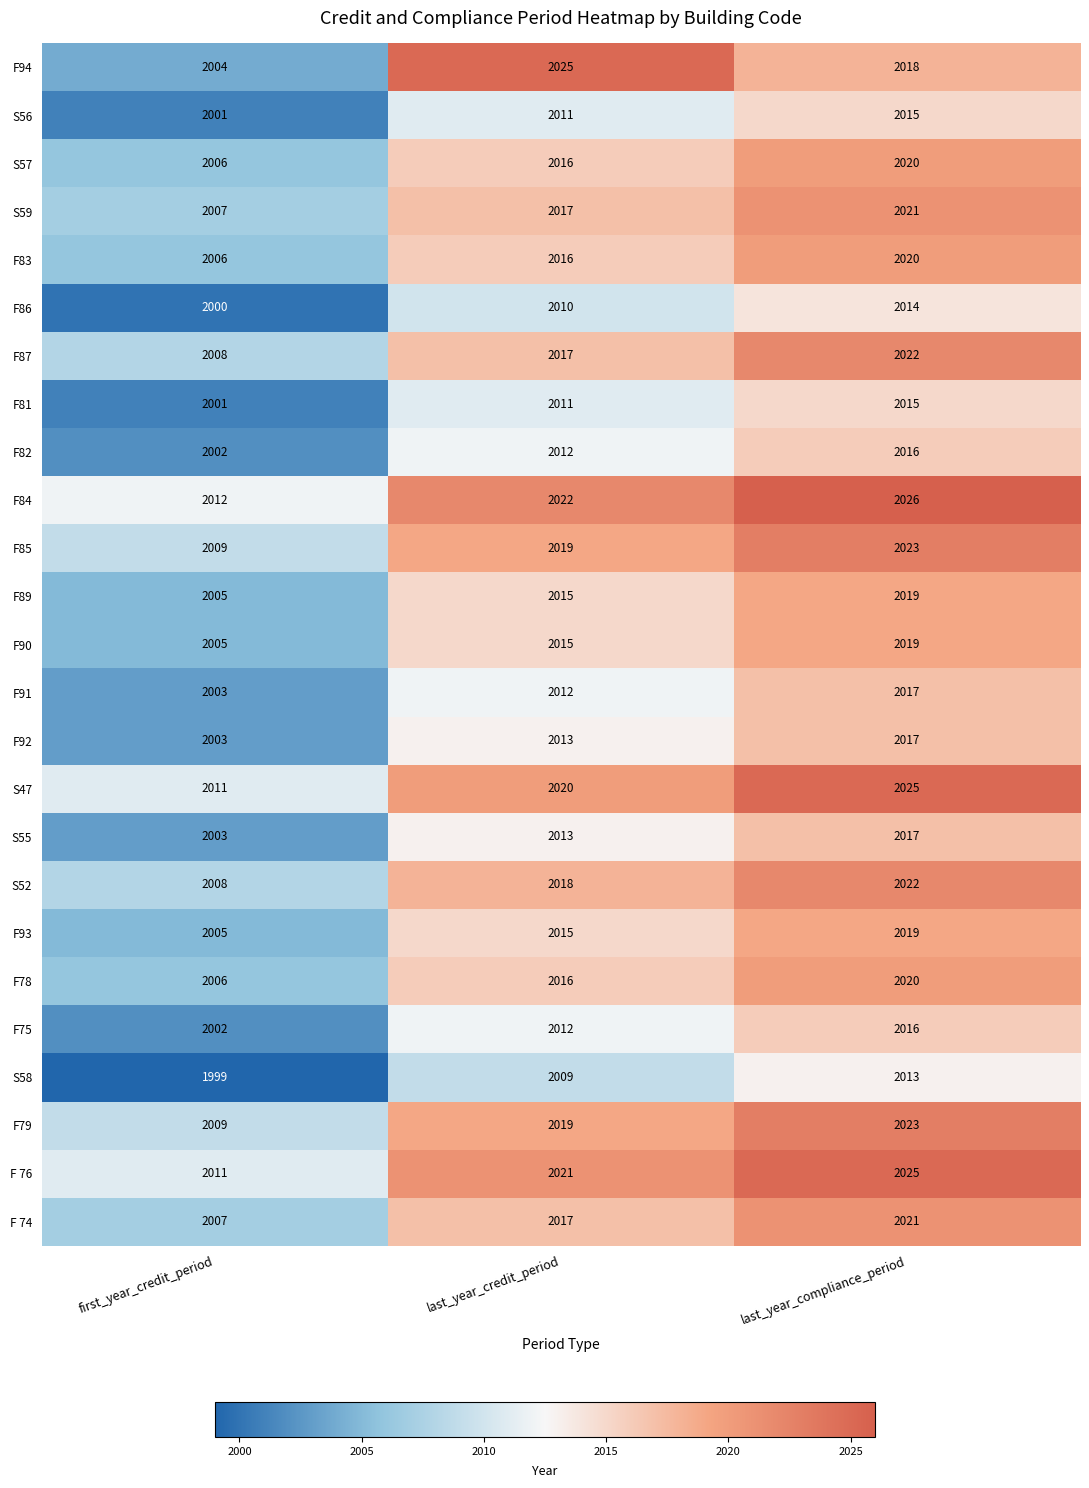

At which category is the sum across all series the highest?

last_year_compliance_period